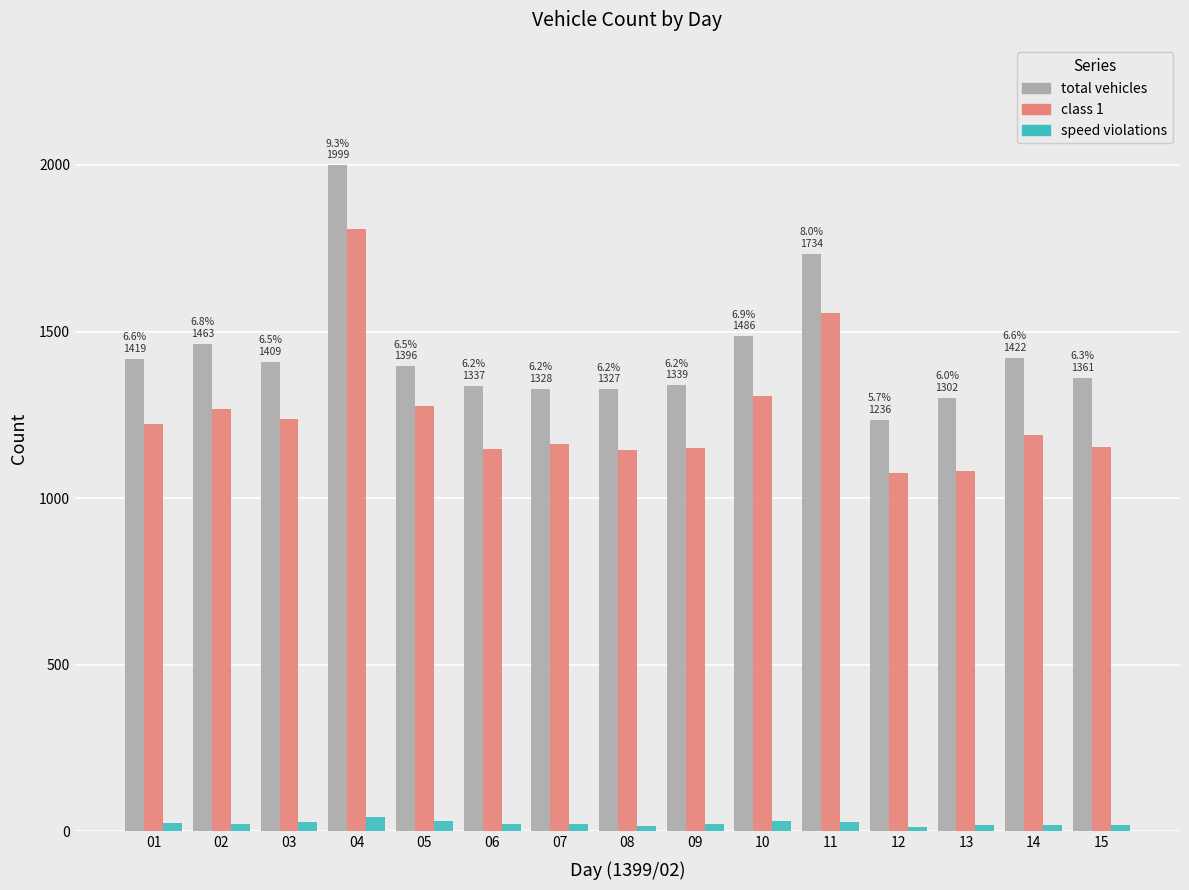

How many data points does each series have?

15